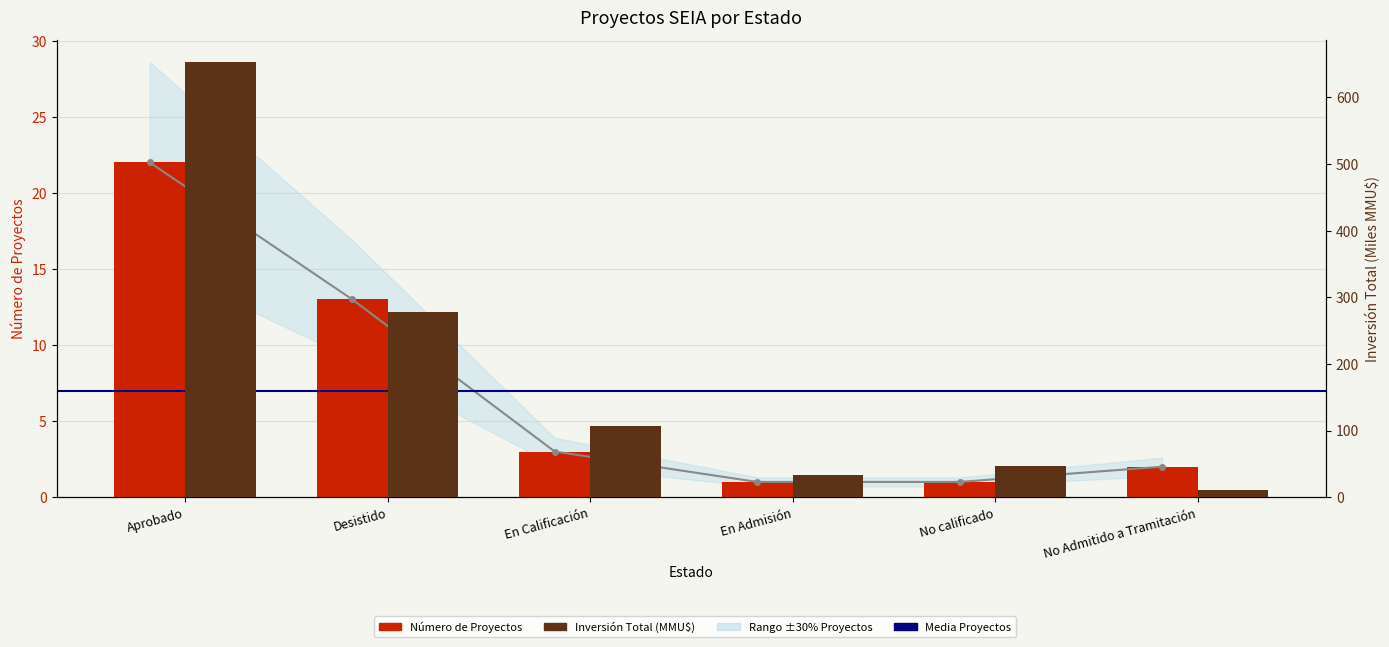

Which series changed the most between En Admisión and No calificado?

Inversión Total (MMU$)